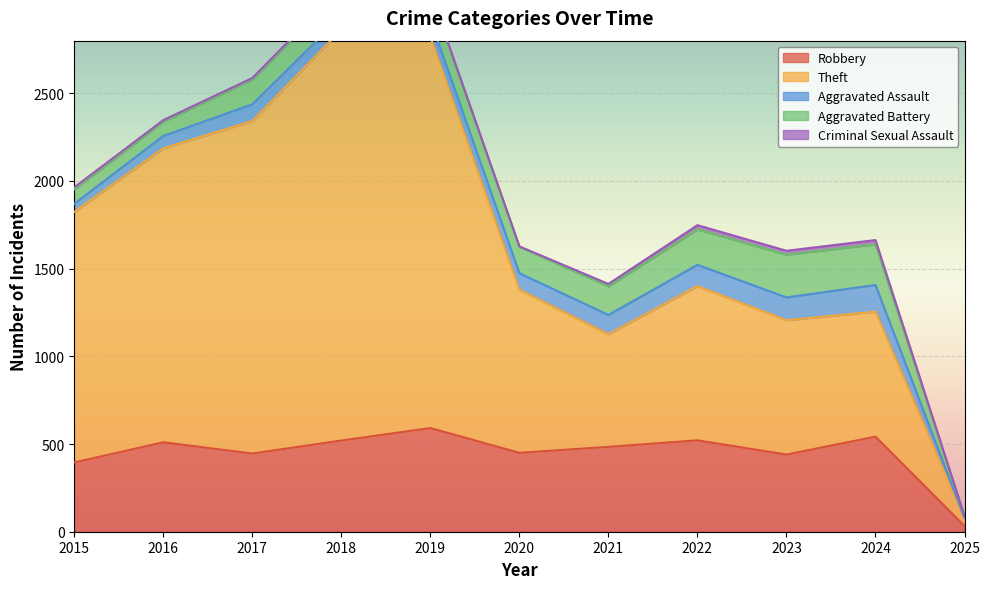

What is the highest value of the Robbery series?

591